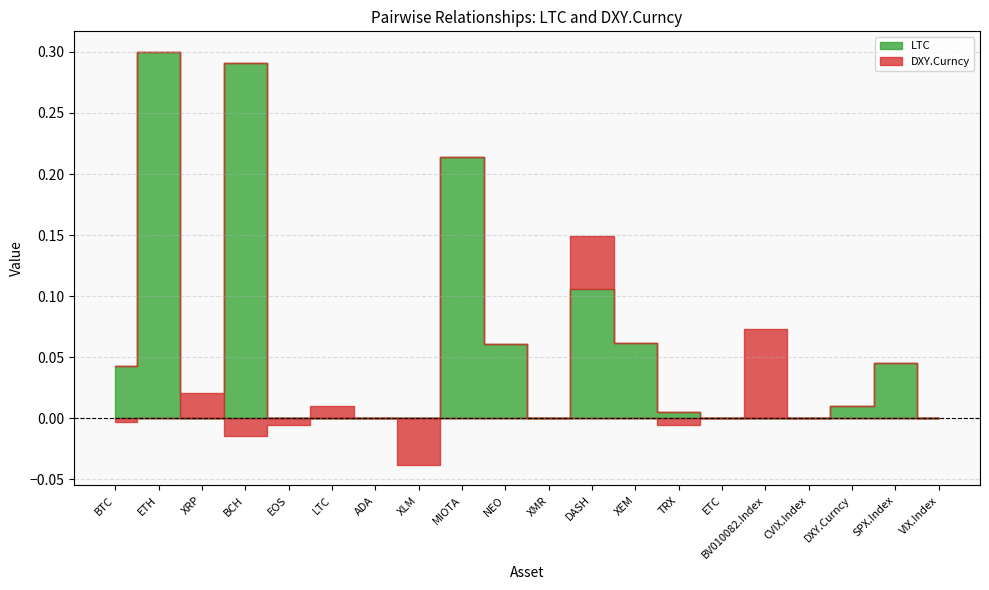

What is the label of the 4th point from the right?

CVIX.Index